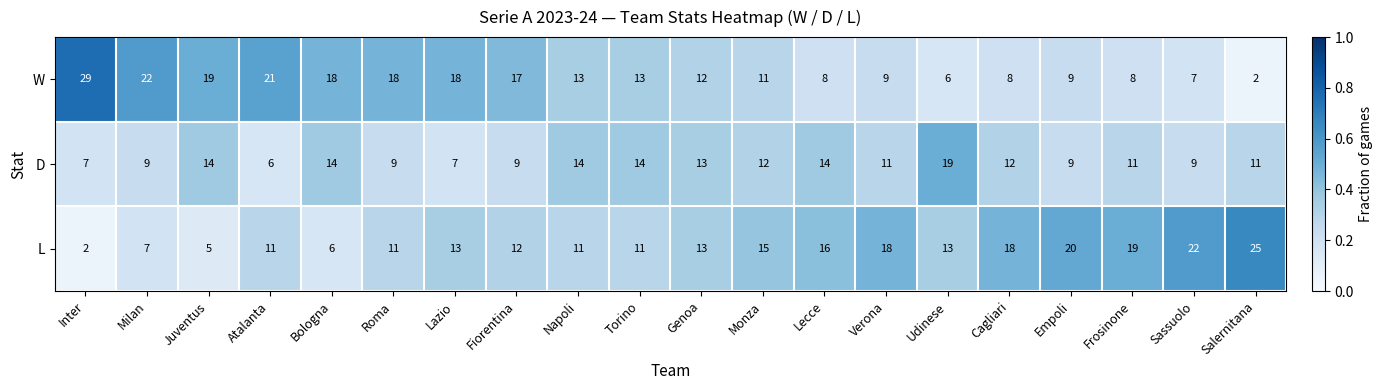

Rank the series at Lazio from highest to lowest value.

W, L, D